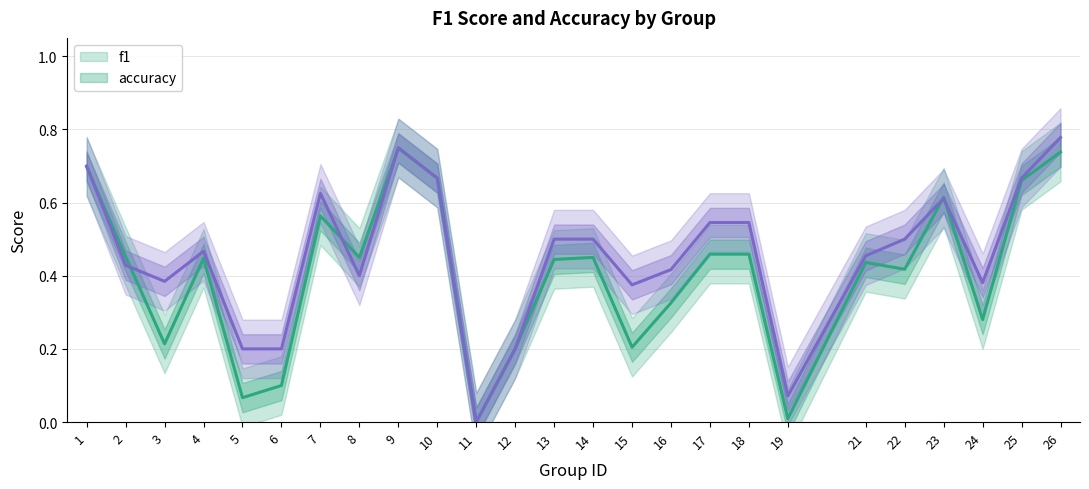

What is the value of the f1 point at the 3rd from the left?

0.2